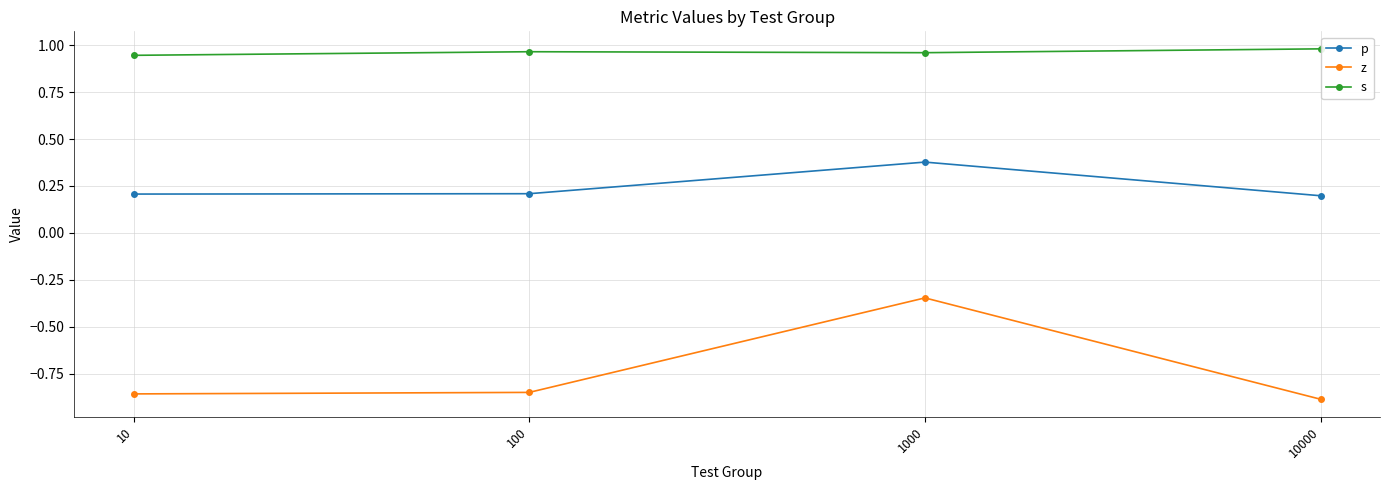

Between 100 and 1000, which series saw the biggest shift?

z